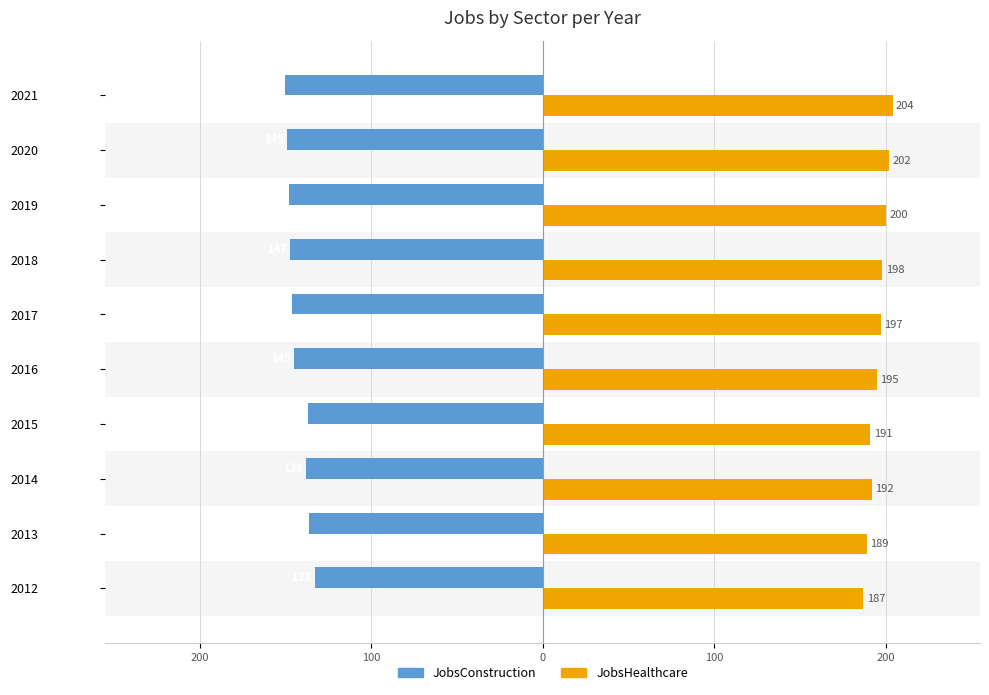

What is the highest value of the JobsHealthcare series?

204